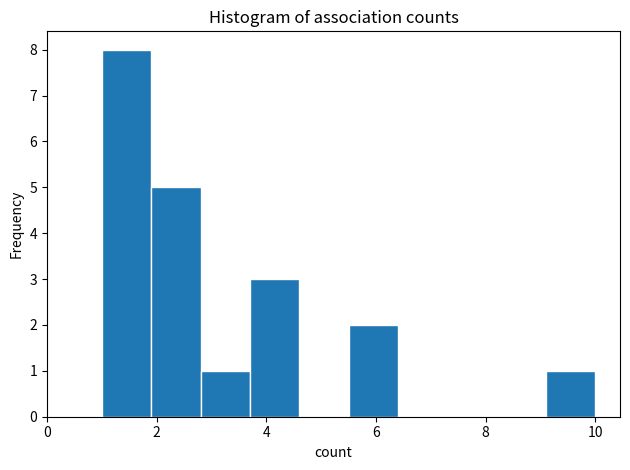

Reading left to right, transcribe this chart: for each bar, give the range it covers on the x-axis and its height. Neither the bar edges nor the heights are printed on the chart, so give them approximately, as read against the axes.

1.0 to 1.9: 8
1.9 to 2.8: 5
2.8 to 3.7: 1
3.7 to 4.6: 3
4.6 to 5.5: 0
5.5 to 6.4: 2
6.4 to 7.3: 0
7.3 to 8.2: 0
8.2 to 9.1: 0
9.1 to 10.0: 1